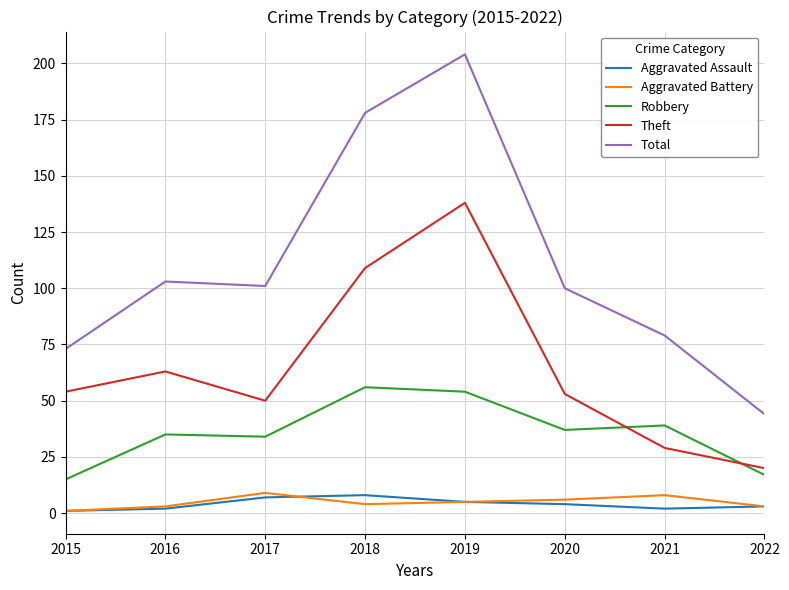

What is the lowest value of the Aggravated Battery series?

1